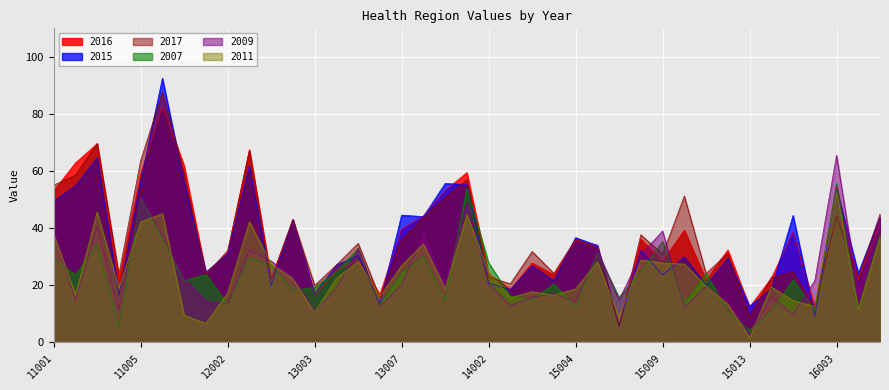

What is the spread (max minus min) of values at 15014?

12.2